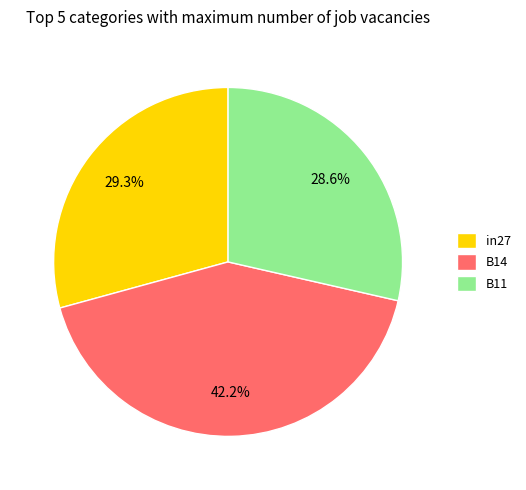

Count the number of slices in the pie.

3